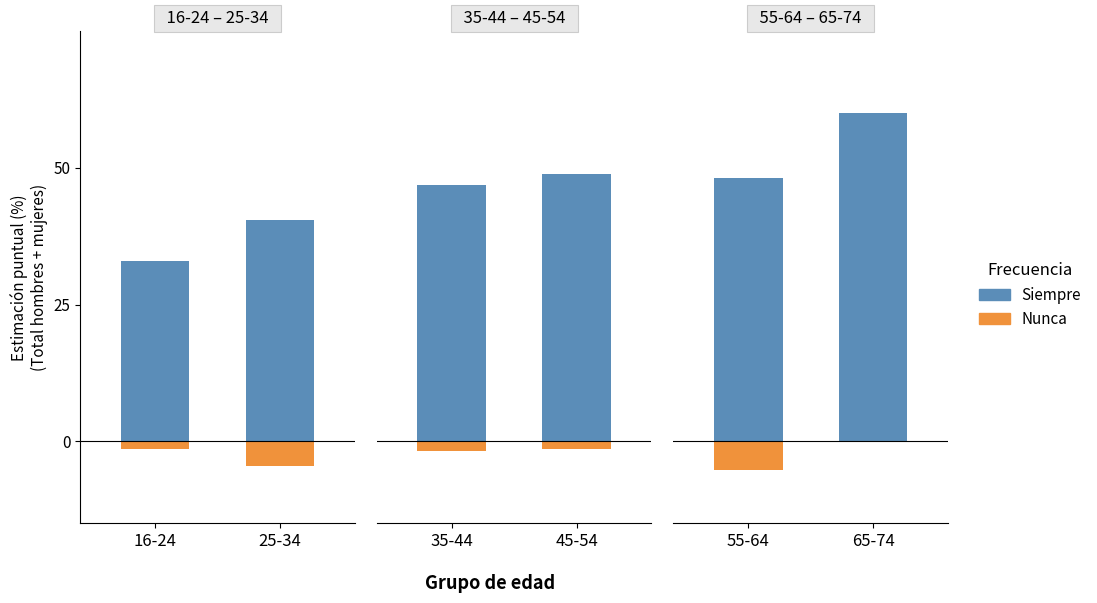

At 55-64, list the series in order from smallest to largest.

Nunca, Siempre